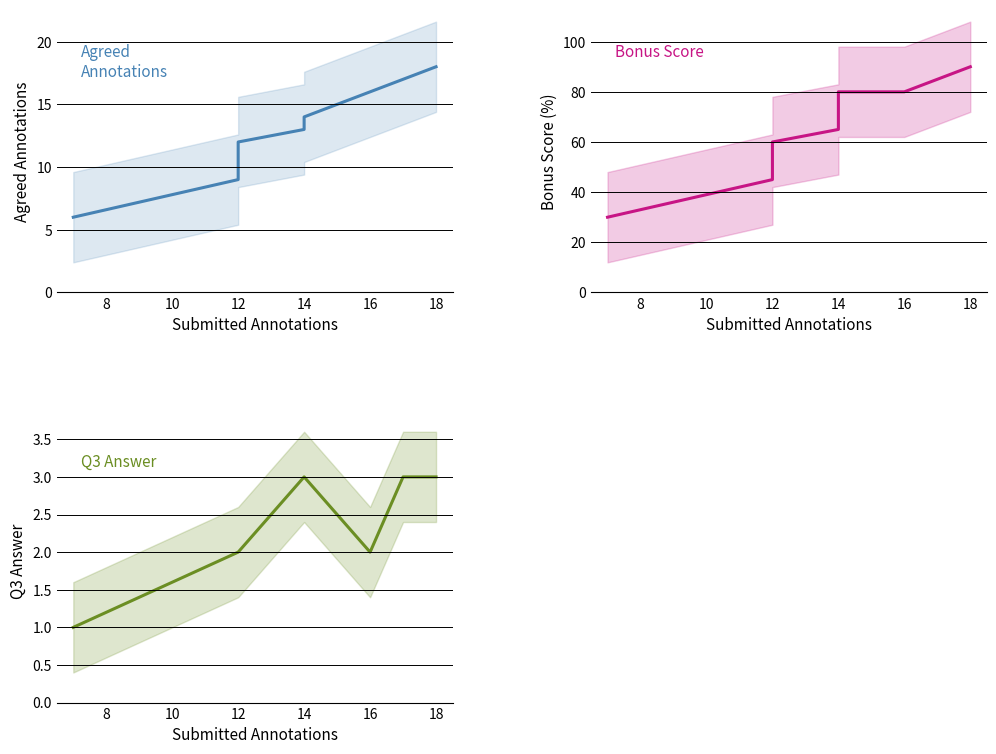

Does the chart have visible grid lines?

Yes